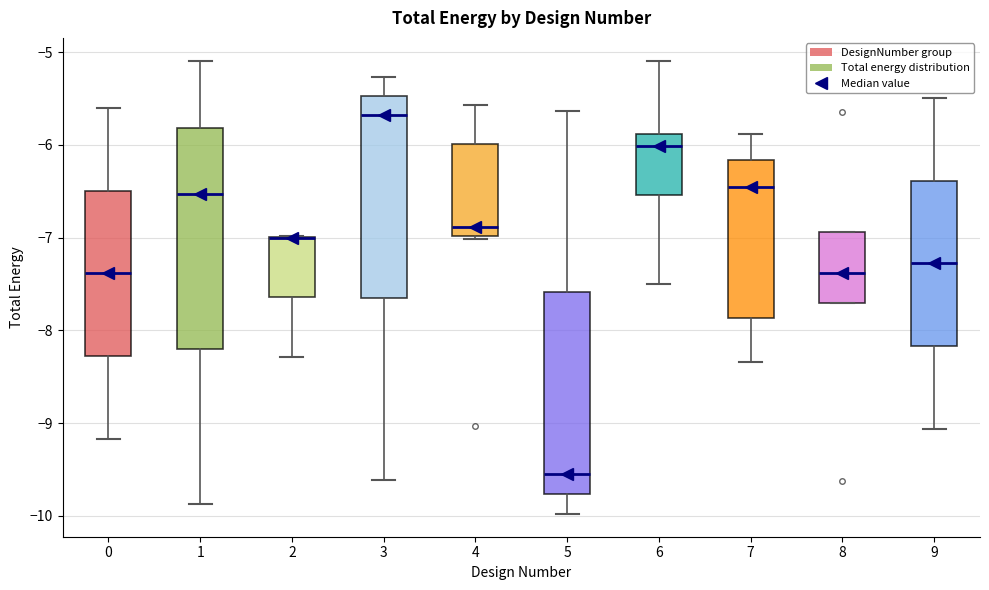

Where does the lower whisker of the box at x = 0 end on the y-axis? The values are not printed on the chart, so give them approximately, as read against the axis.

-9.2